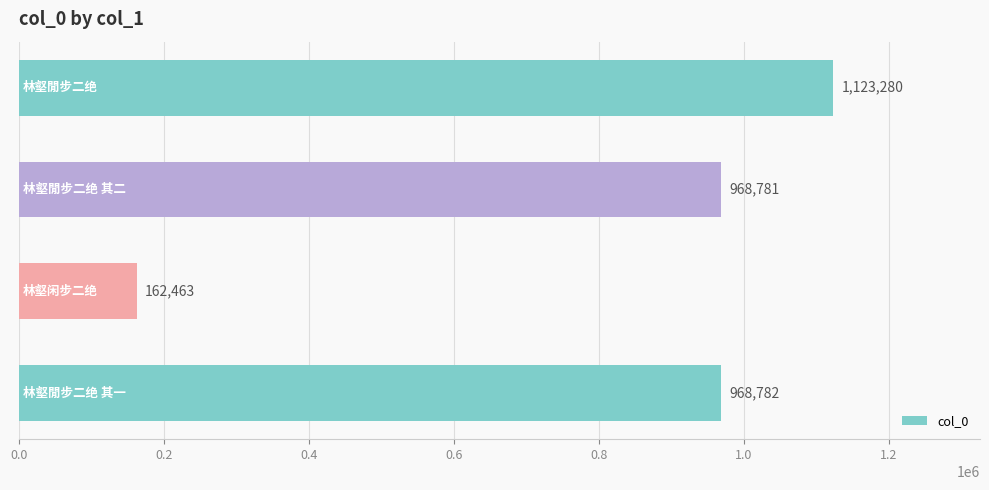

What is the maximum value shown in the chart?

1123280